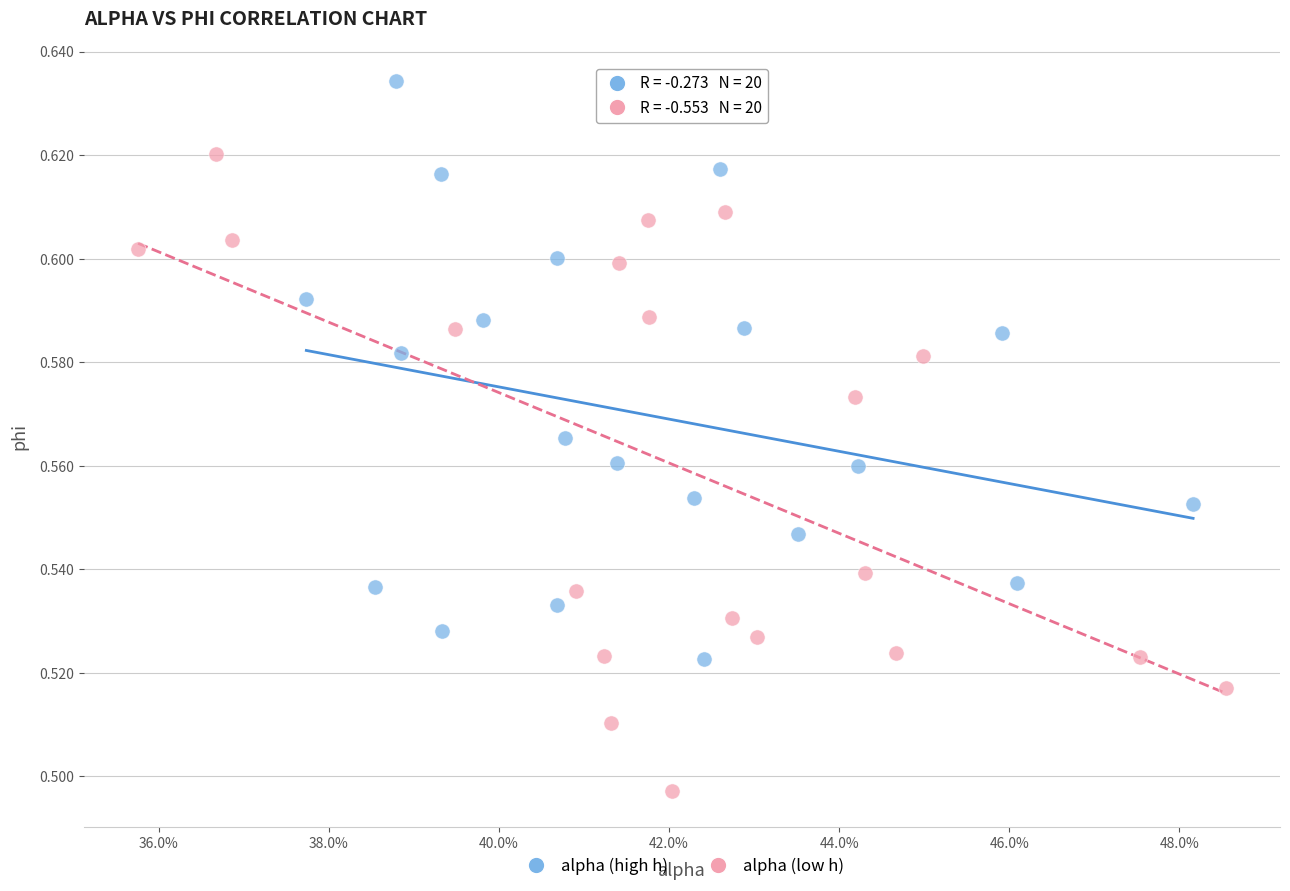

Which series contains the highest Y value?

alpha (high h)